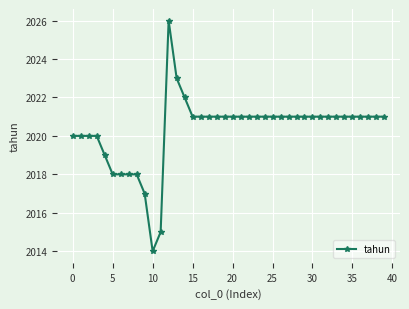

What is the value of the 7th point from the left?

2018